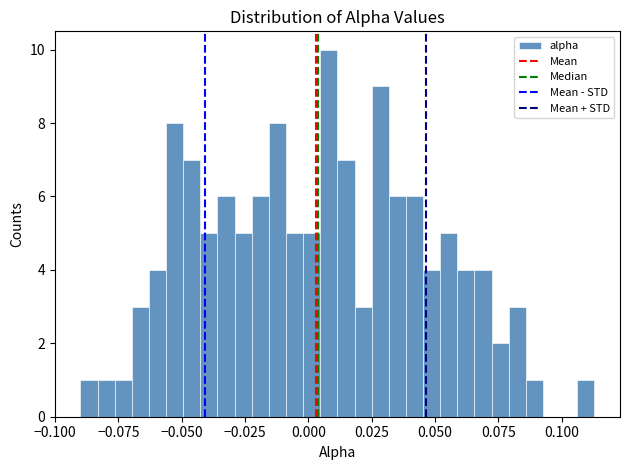

Around what value on the x-axis is the tallest bar? Give the approximate position of its centre, as read against the axis.

0.010